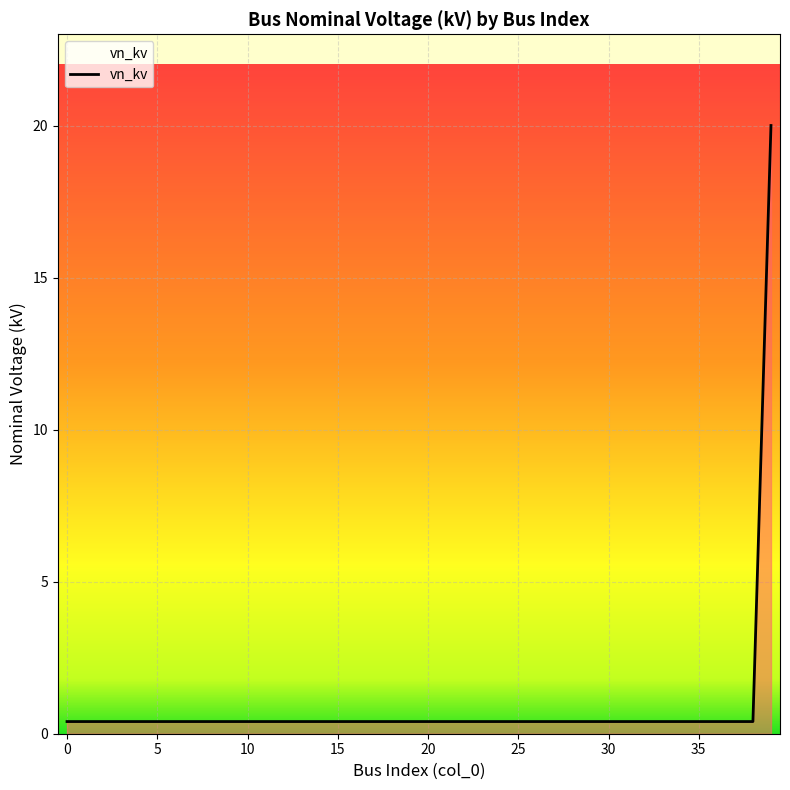

What is the maximum value shown in the chart?

20.0